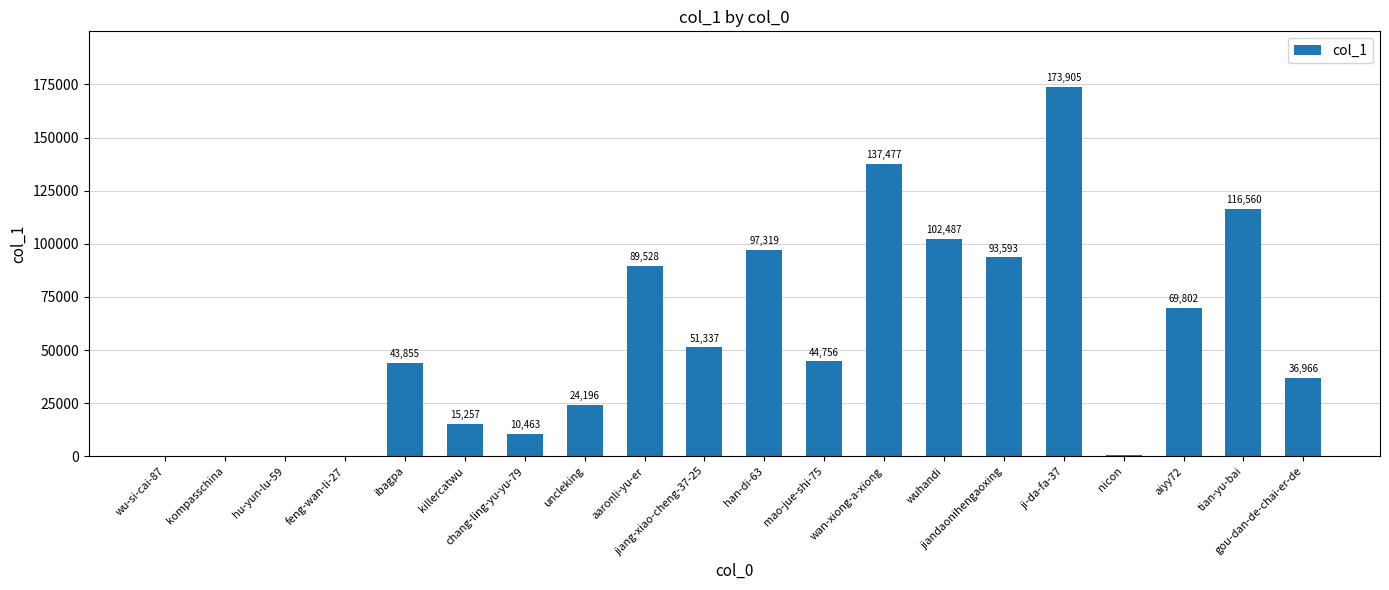

What is the difference between the values at nicon and chang-ling-yu-yu-79?

9798